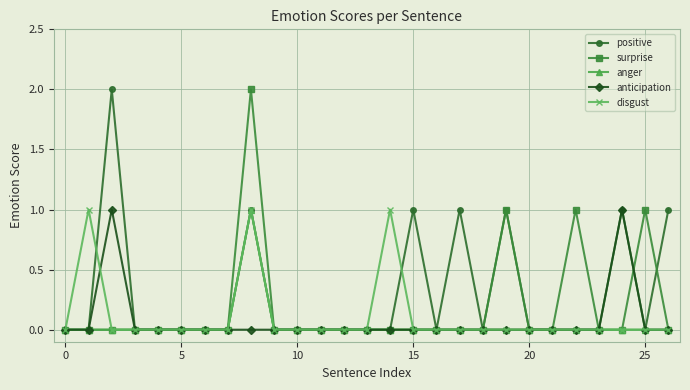

True or false: disgust has more than 1 points higher than both neighbors.

True